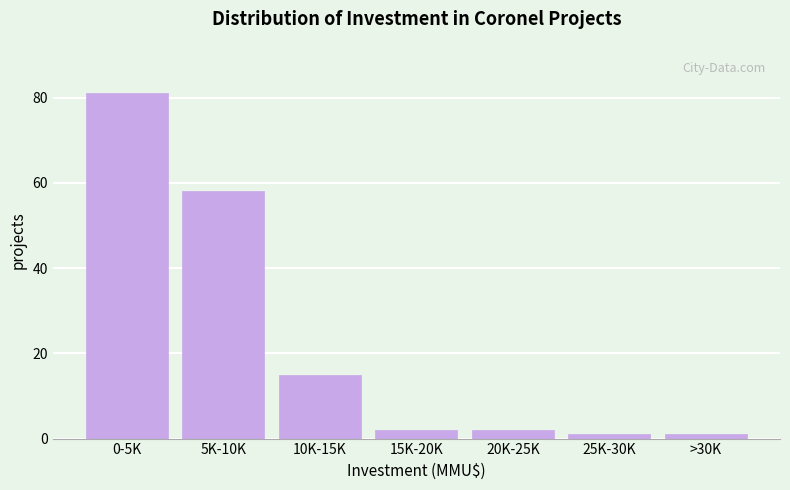

Reading left to right, transcribe all the data shown in this chart.

0-5K=81	5K-10K=58	10K-15K=15	15K-20K=2	20K-25K=2	25K-30K=1	>30K=1